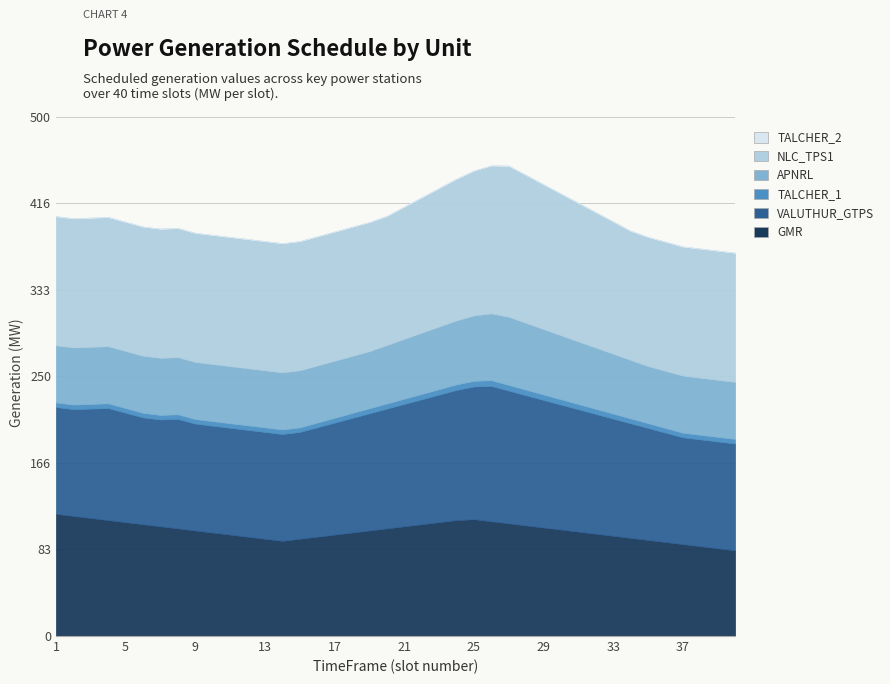

Reading right to left, list all the values displayed in this chart.

GMR: 40=82.5	39=84.5	38=86.5	37=88.5	36=90.5	35=92.5	34=94.5	33=96.5	32=98.5	31=100.5	30=102.5	29=104.5	28=106.5	27=108.5	26=110.5	25=112.5	24=111.6	23=109.6	22=107.6	21=105.6	20=103.6	19=101.6	18=99.6	17=97.6	16=95.6	15=93.6	14=91.6	13=93.6	12=95.6	11=97.6	10=99.6	9=101.6	8=103.6	7=105.6	6=107.6	5=109.6	4=111.6	3=113.6	2=115.6	1=117.6
VALUTHUR_GTPS: 40=102.8	39=102.8	38=102.8	37=102.8	36=105.3	35=107.8	34=110.3	33=112.8	32=115.3	31=117.8	30=120.3	29=122.8	28=125.3	27=127.8	26=130.3	25=127.8	24=125.3	23=122.8	22=120.3	21=117.8	20=115.3	19=112.8	18=110.3	17=107.8	16=105.3	15=102.8	14=102.8	13=102.8	12=102.8	11=102.8	10=102.8	9=102.8	8=105.3	7=102.8	6=102.8	5=105.3	4=107.8	3=105.3	2=102.8	1=102.8
TALCHER_1: 40=4.4	39=4.4	38=4.4	37=4.4	36=4.5	35=4.6	34=4.7	33=4.8	32=4.9	31=5.0	30=5.1	29=5.3	28=5.4	27=5.5	26=5.6	25=5.5	24=5.4	23=5.3	22=5.1	21=5.0	20=4.9	19=4.8	18=4.7	17=4.6	16=4.5	15=4.4	14=4.4	13=4.4	12=4.4	11=4.4	10=4.4	9=4.4	8=4.5	7=4.4	6=4.4	5=4.5	4=4.6	3=4.5	2=4.4	1=4.4
APNRL: 40=55.0	39=55.0	38=55.0	37=55.0	36=55.0	35=55.0	34=56.3	33=57.7	32=59.0	31=60.3	30=61.7	29=63.0	28=64.3	27=65.7	26=64.3	25=63.0	24=61.7	23=60.3	22=59.0	21=57.7	20=56.3	19=55.0	18=55.0	17=55.0	16=55.0	15=55.0	14=55.0	13=55.0	12=55.0	11=55.0	10=55.0	9=55.0	8=55.0	7=55.0	6=55.0	5=55.0	4=55.0	3=55.0	2=55.0	1=55.0
NLC_TPS1: 40=124.3	39=124.3	38=124.3	37=124.3	36=124.3	35=124.3	34=124.3	33=127.3	32=130.3	31=133.3	30=136.4	29=139.4	28=142.4	27=145.4	26=142.4	25=139.4	24=136.4	23=133.3	22=130.3	21=127.3	20=124.3	19=124.3	18=124.3	17=124.3	16=124.3	15=124.3	14=124.3	13=124.3	12=124.3	11=124.3	10=124.3	9=124.3	8=124.3	7=124.3	6=124.3	5=124.3	4=124.3	3=124.3	2=124.3	1=124.3
TALCHER_2: 40=0.0	39=0.0	38=0.0	37=0.0	36=0.0	35=0.0	34=0.0	33=0.0	32=0.0	31=0.0	30=0.0	29=0.0	28=0.0	27=0.0	26=0.0	25=0.0	24=0.0	23=0.0	22=0.0	21=0.0	20=0.0	19=0.0	18=0.0	17=0.0	16=0.0	15=0.0	14=0.0	13=0.0	12=0.0	11=0.0	10=0.0	9=0.0	8=0.0	7=0.0	6=0.0	5=0.0	4=0.0	3=0.0	2=0.0	1=0.0